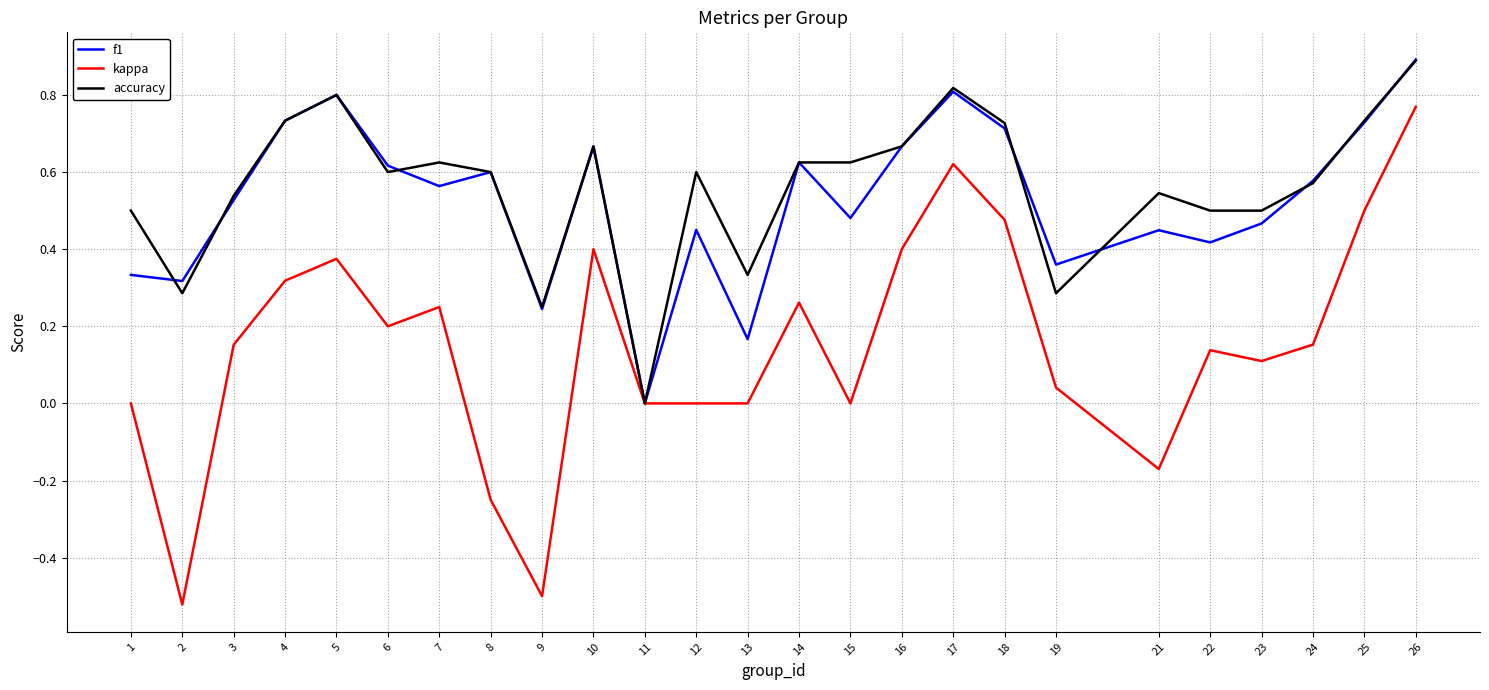

Is the value of accuracy at 9 greater than the value of kappa at 10?

No